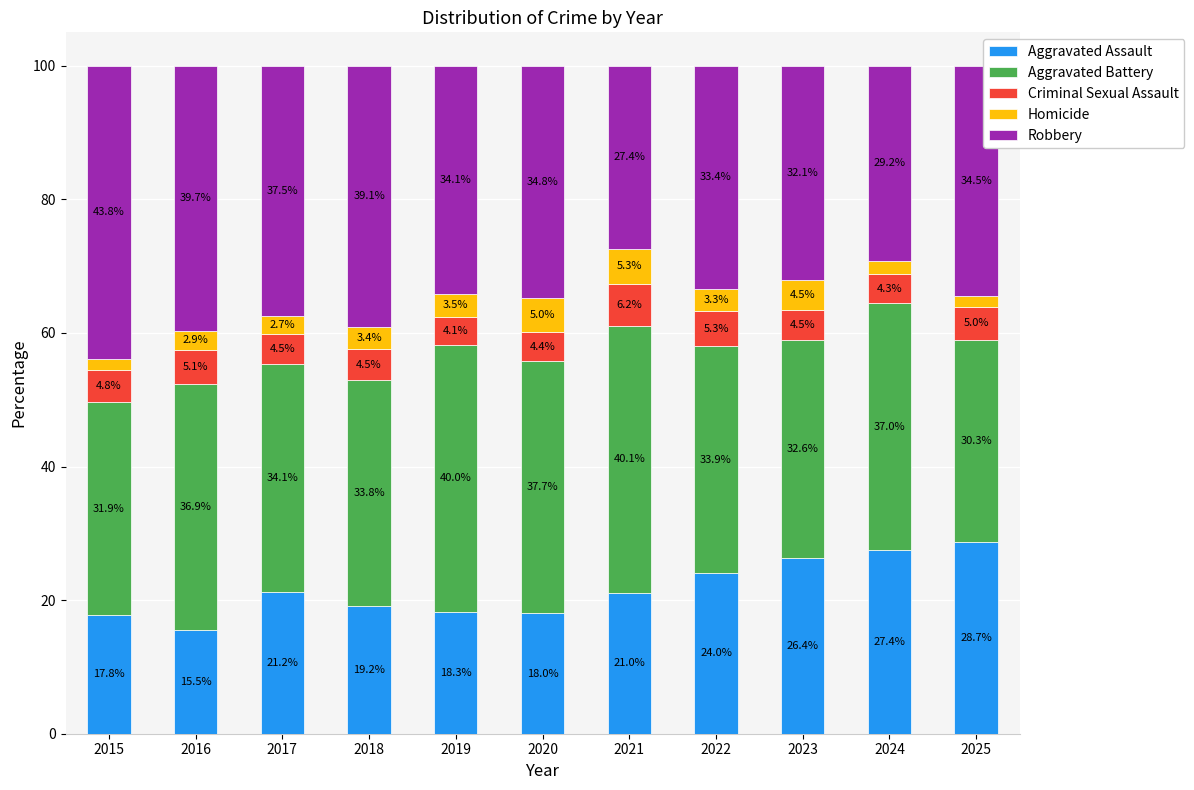

The Aggravated Assault series shows 33.2 at 2022. True or false?

False